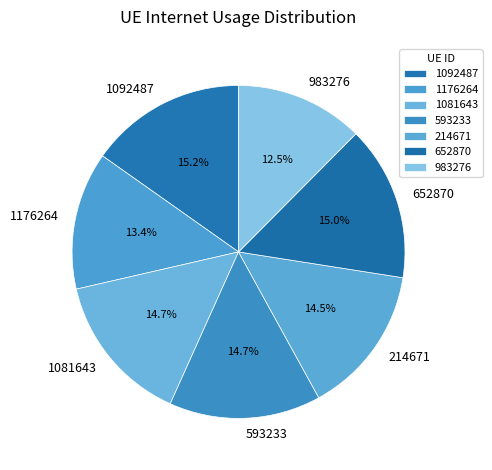

Which category has the smallest portion of the pie?

983276